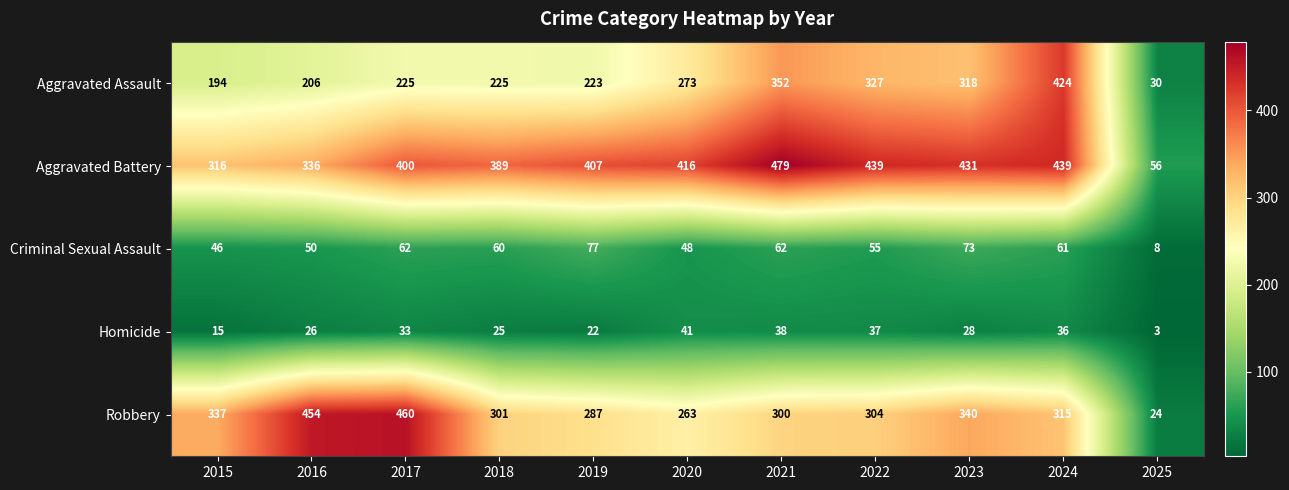

Which series has the largest range (max minus min)?

Robbery